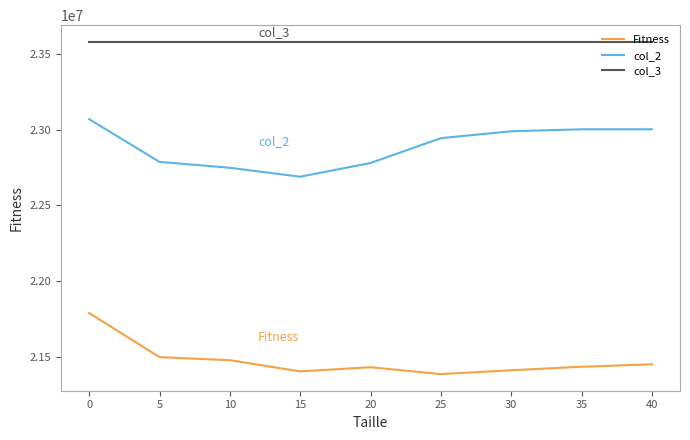

What is the sum of all col_3 values?

212222160